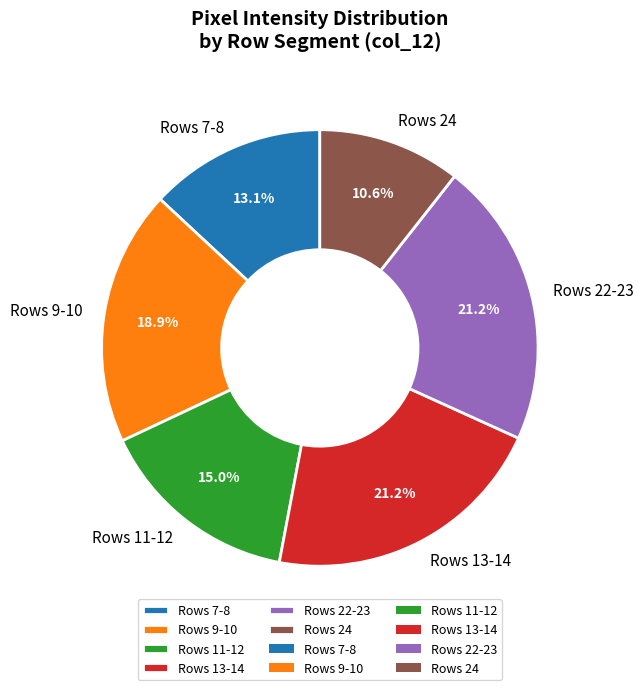

Which slice is the smallest?

Rows 24